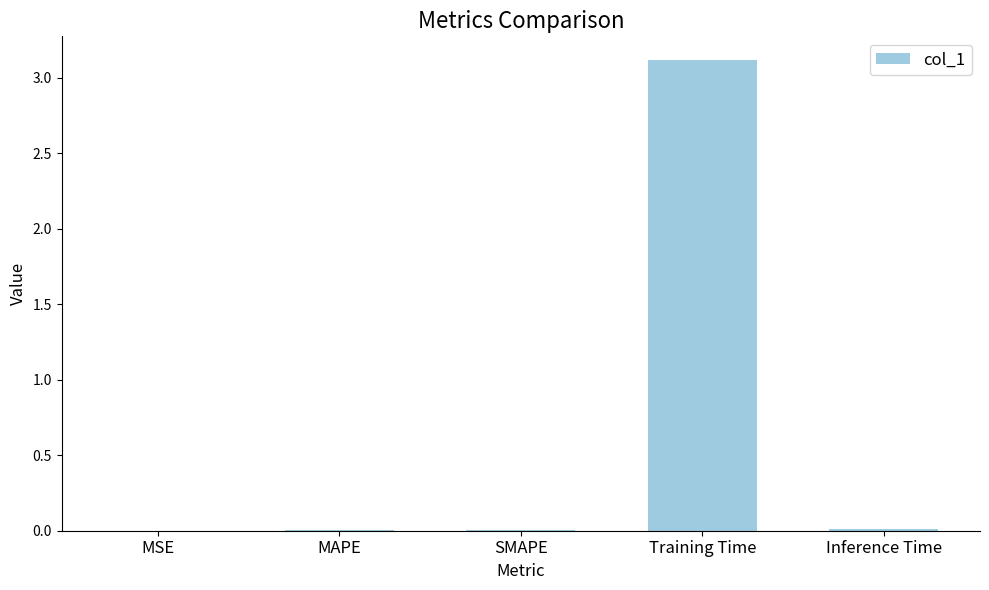

The chart shows a value of 0.0 at SMAPE. True or false?

True